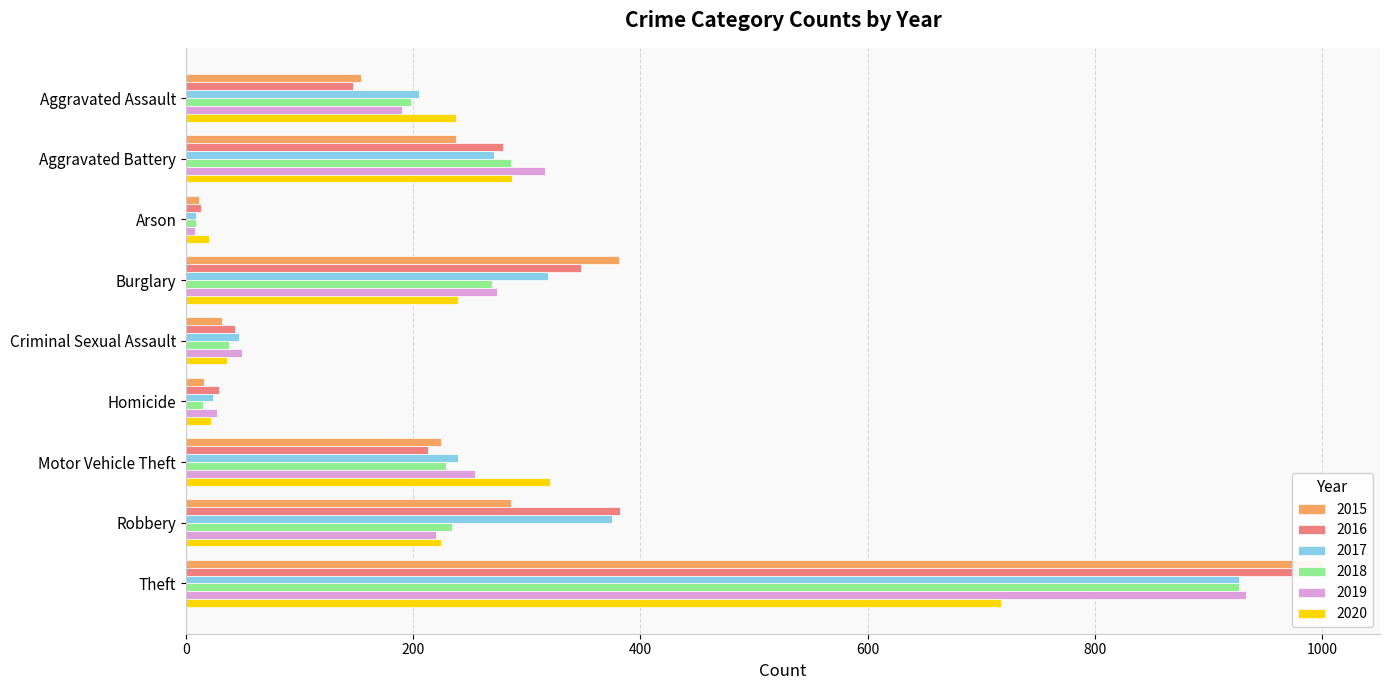

What are all the series names shown in the legend?

2015, 2016, 2017, 2018, 2019, 2020